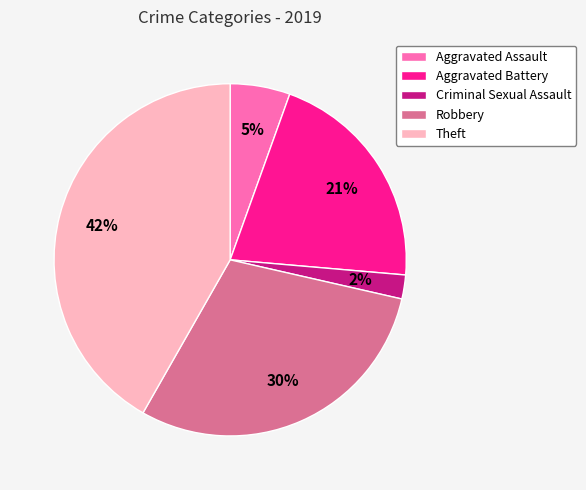

To the nearest percent, what is the average slice percentage?

20%